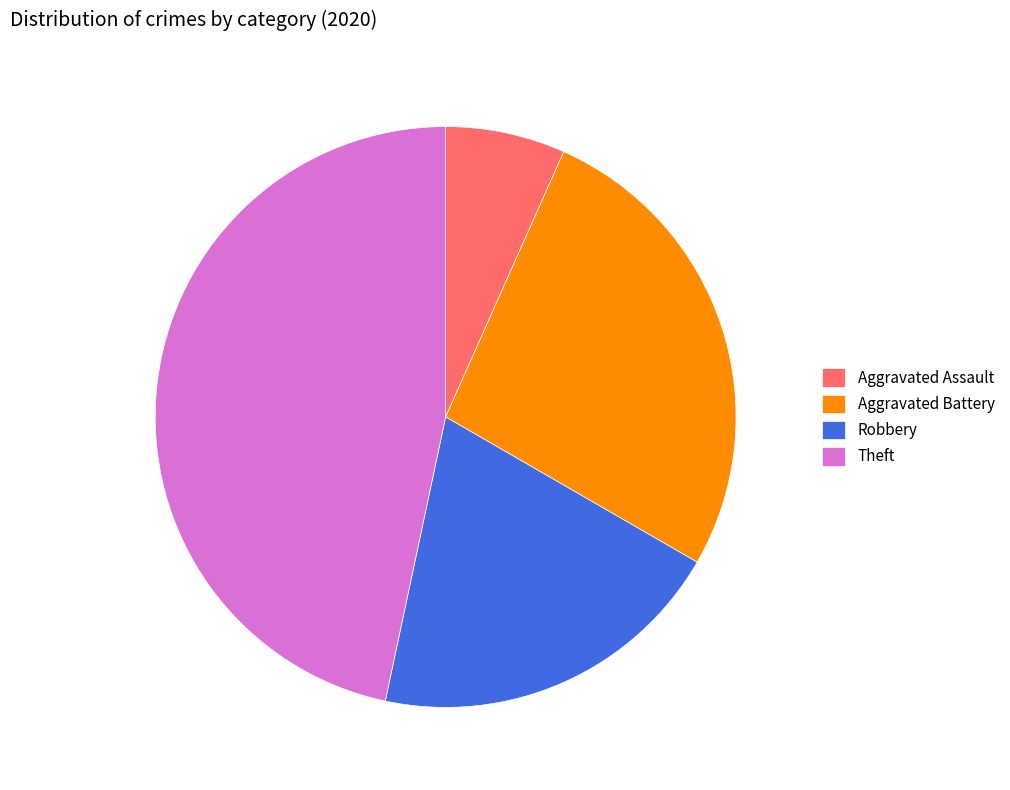

Is the sum of Aggravated Battery and Aggravated Assault greater than half?

No